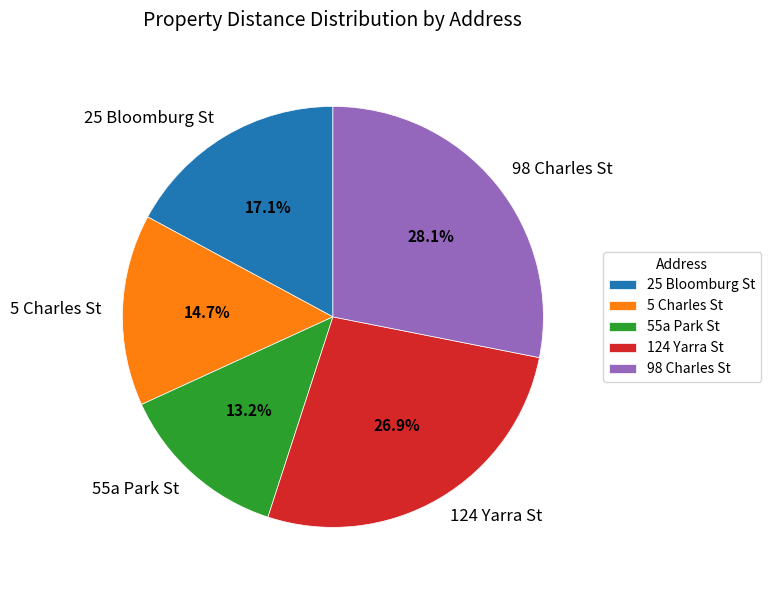

Approximately how many times larger is the value at 5 Charles St compared to 25 Bloomburg St?

0.9